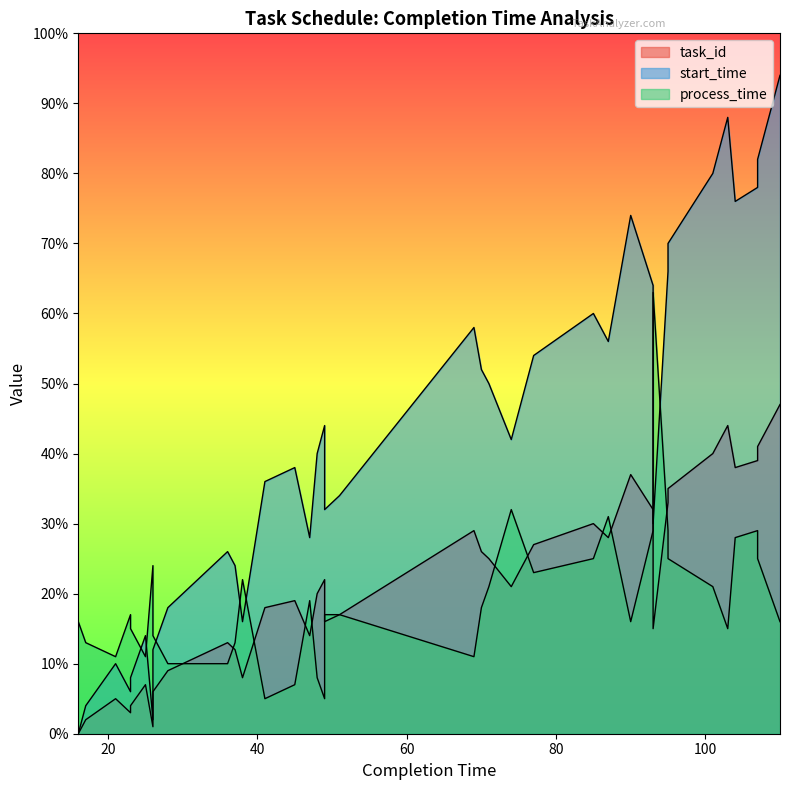

What is the value of the process_time point at the 9th from the left?

10